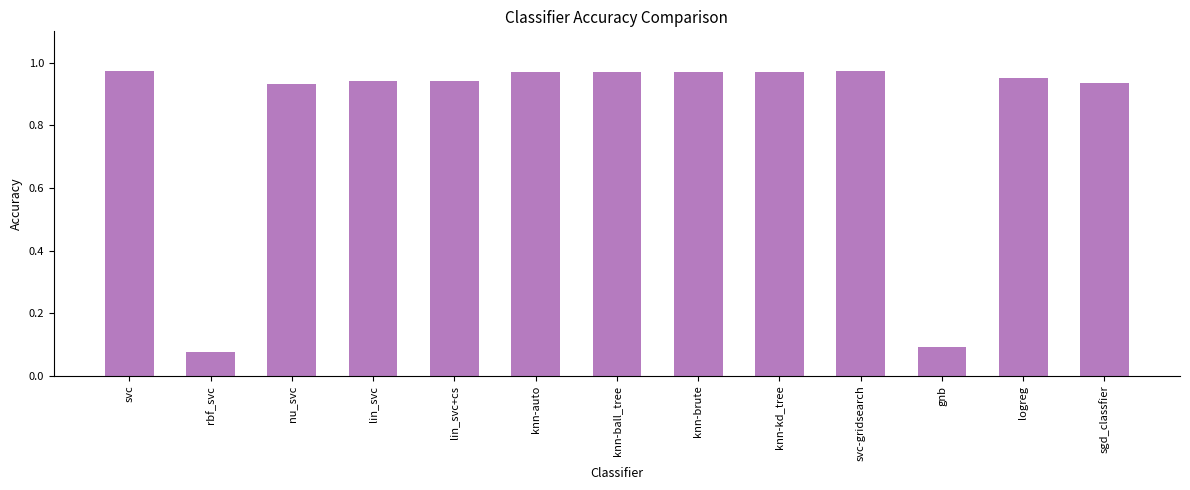

What is the average value?

0.8